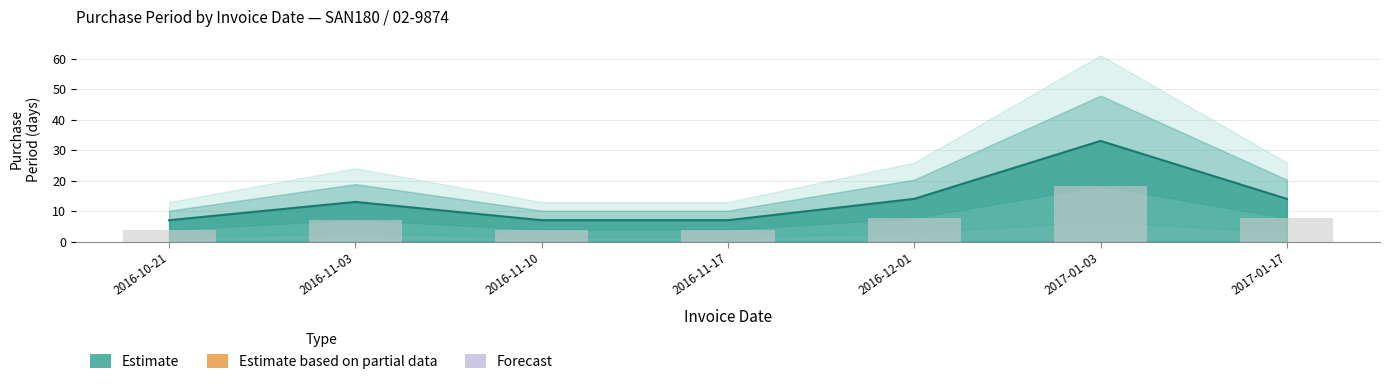

Reading left to right, transcribe all the data shown in this chart.

7	13	7	7	14	33	14